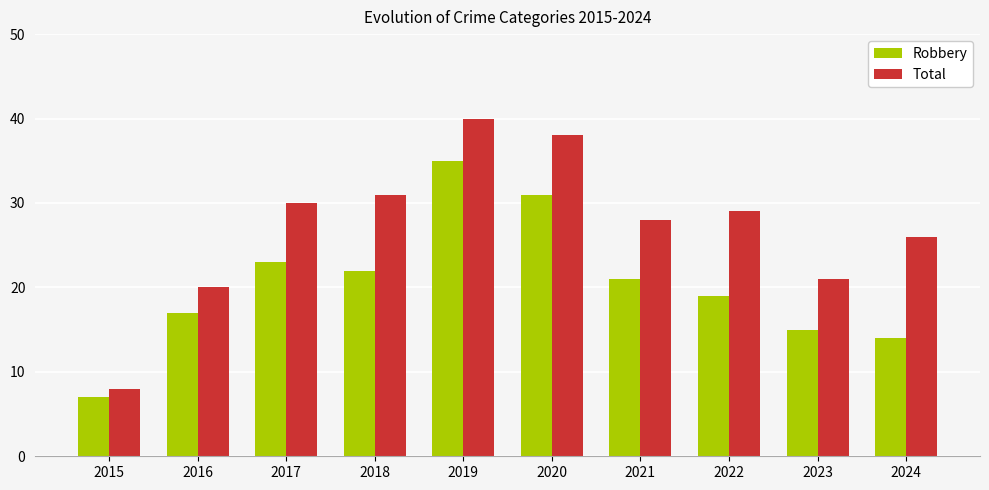

What is the minimum value for Total?

8